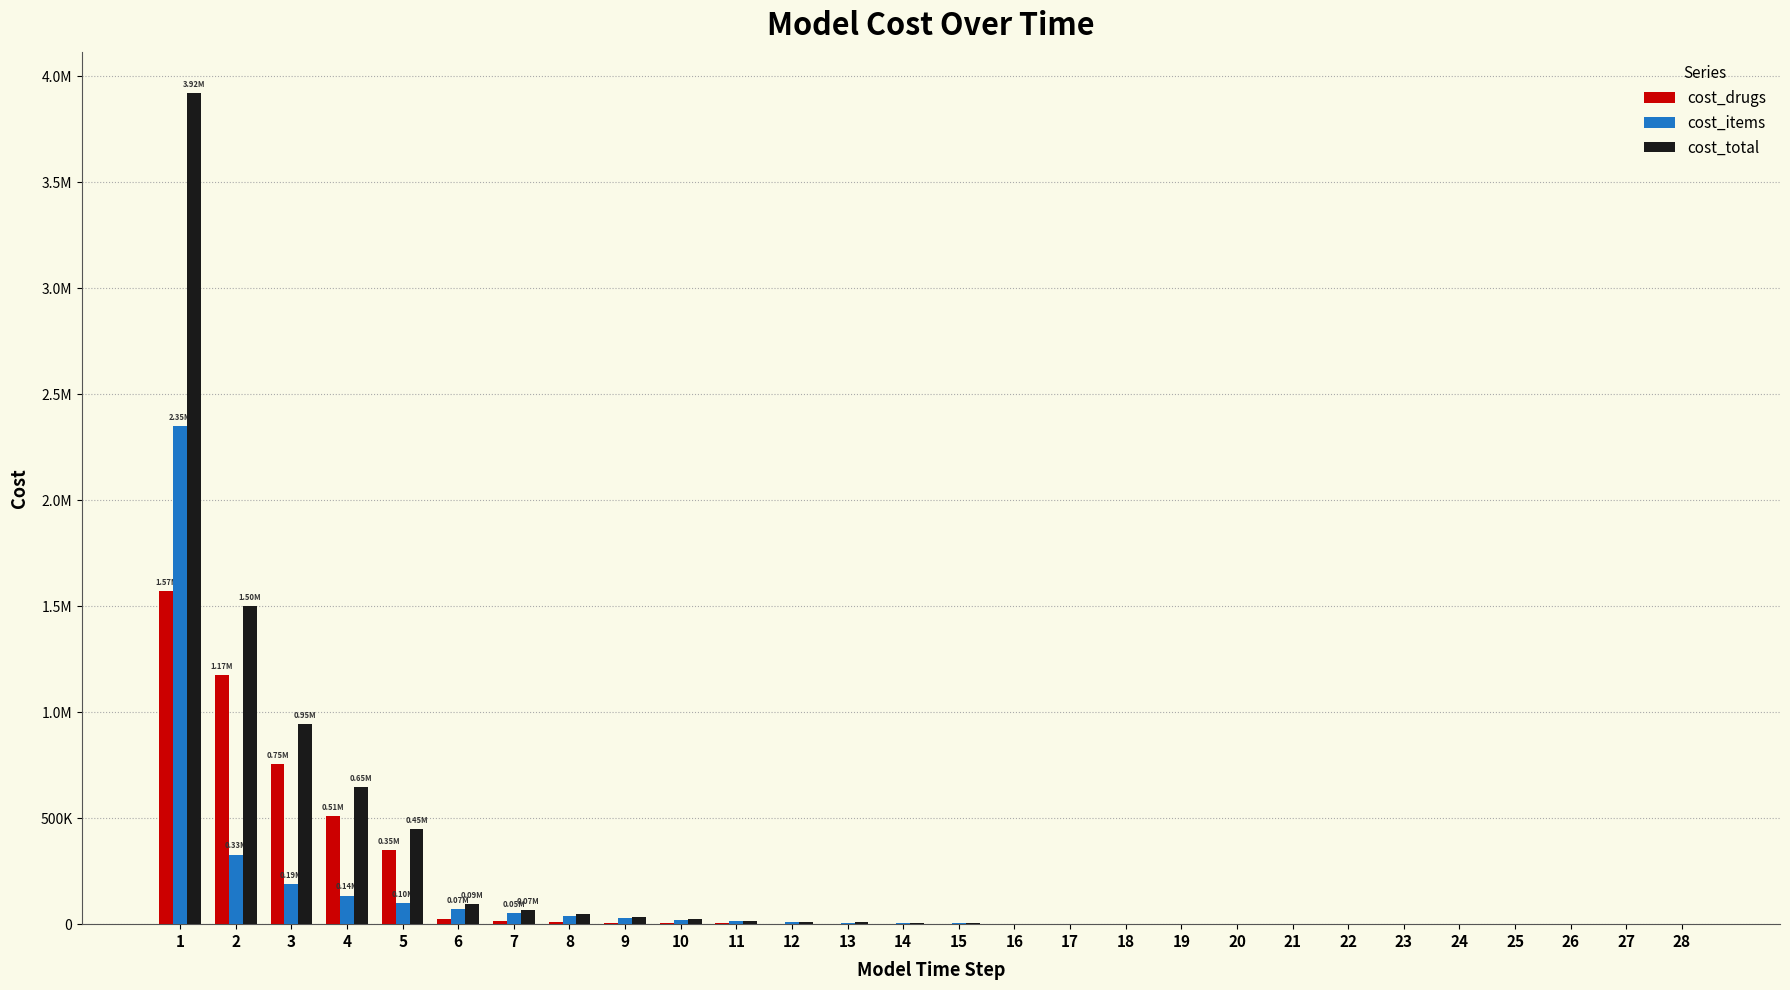

What are all the series names shown in the legend?

cost_drugs, cost_items, cost_total